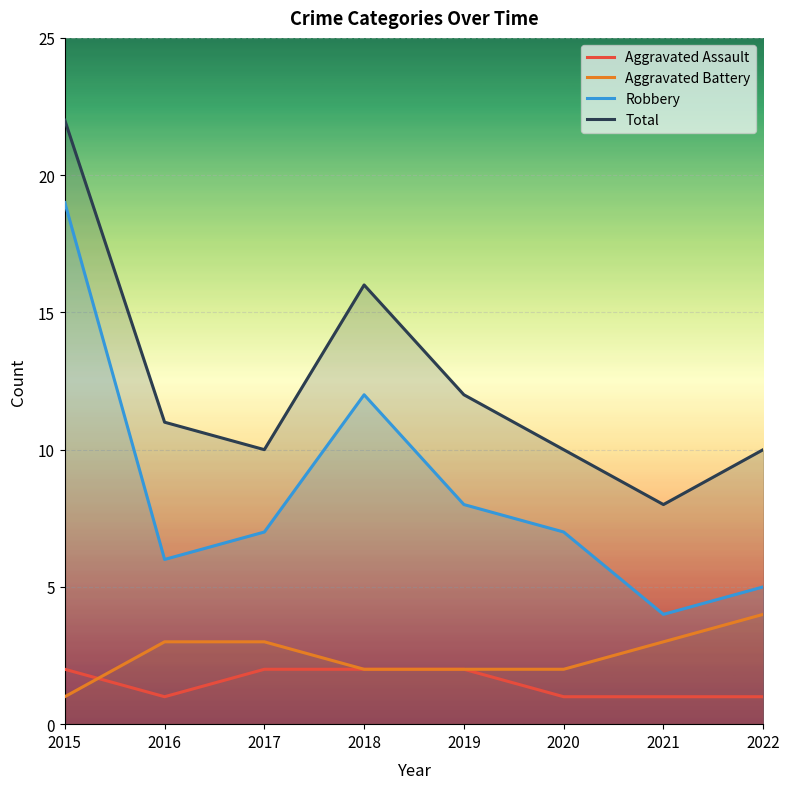

At which label is Robbery closest to 11?

2018